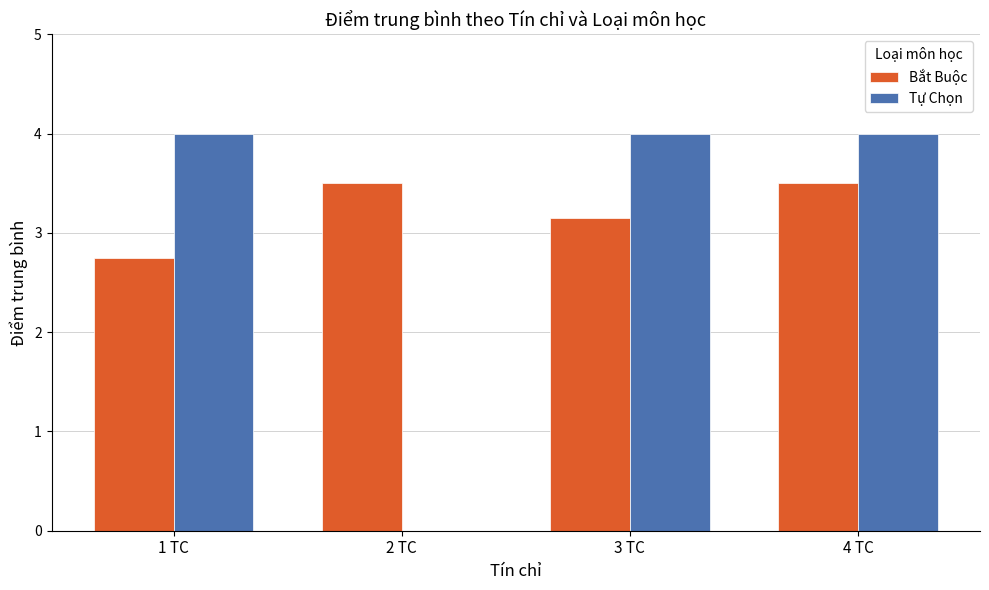

What is the maximum value shown in the chart?

4.0